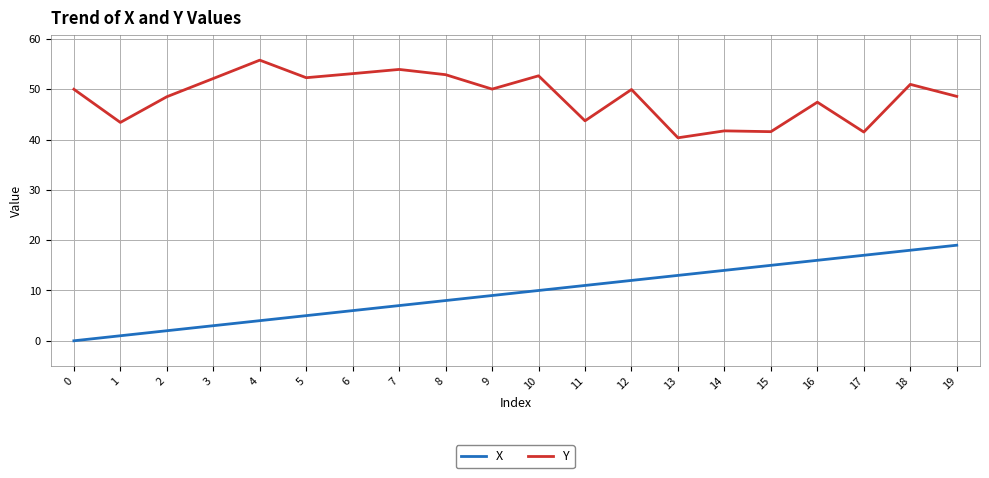

How many lines are shown in the chart?

2